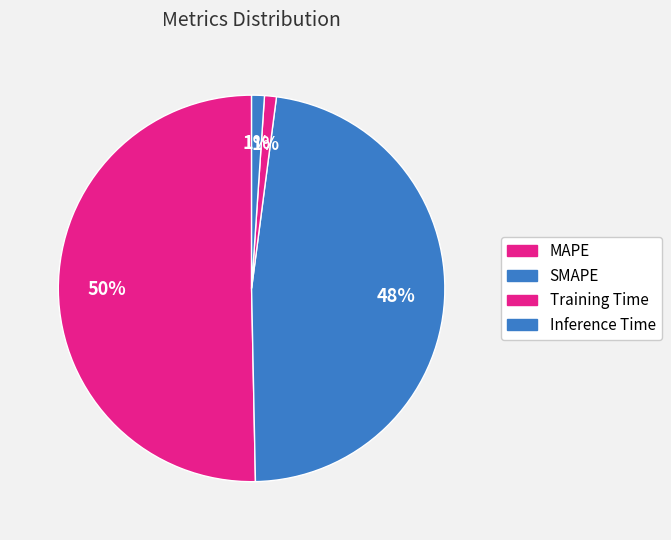

How much of the chart is everything except Training Time?

99.0%